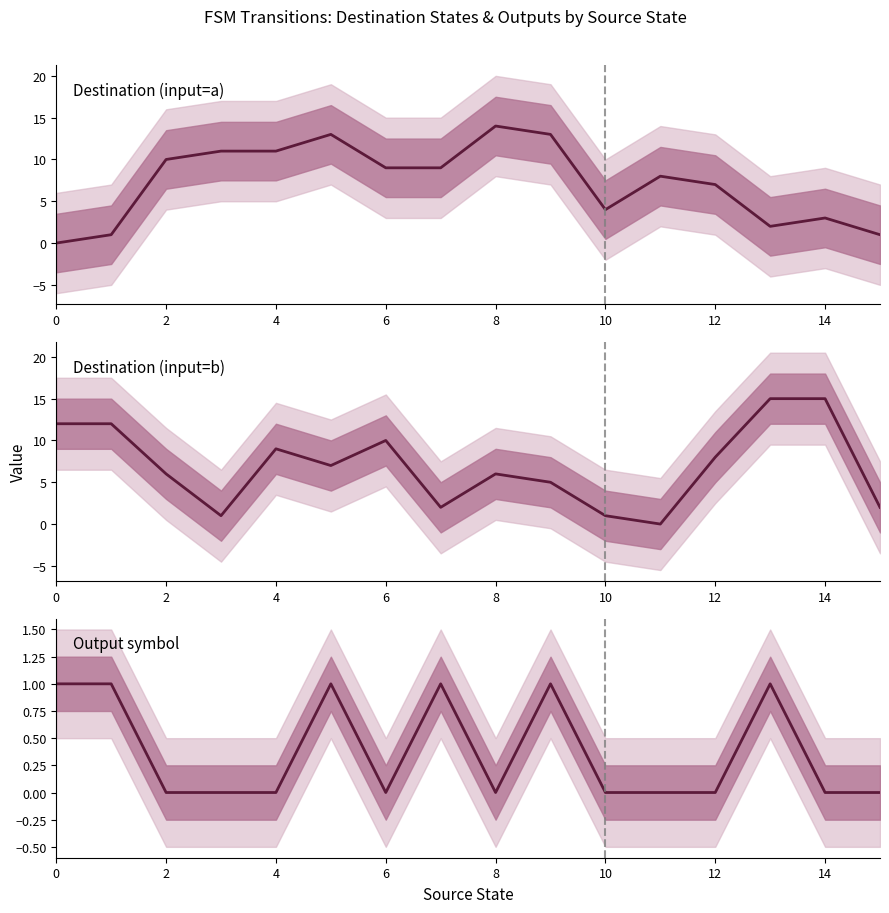

Reading right to left, extract all data points from this chart.

Destination (input=a): 1	3	2	7	8	4	13	14	9	9	13	11	11	10	1	0
Destination (input=b): 2	15	15	8	0	1	5	6	2	10	7	9	1	6	12	12
Output symbol: 0	0	1	0	0	0	1	0	1	0	1	0	0	0	1	1